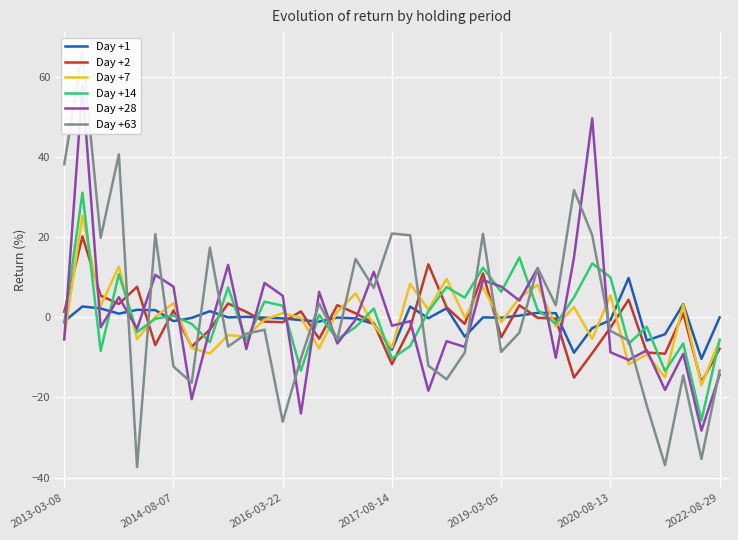

True or false: Day +7 has a value of 1.1 at 2016-03-22.

True